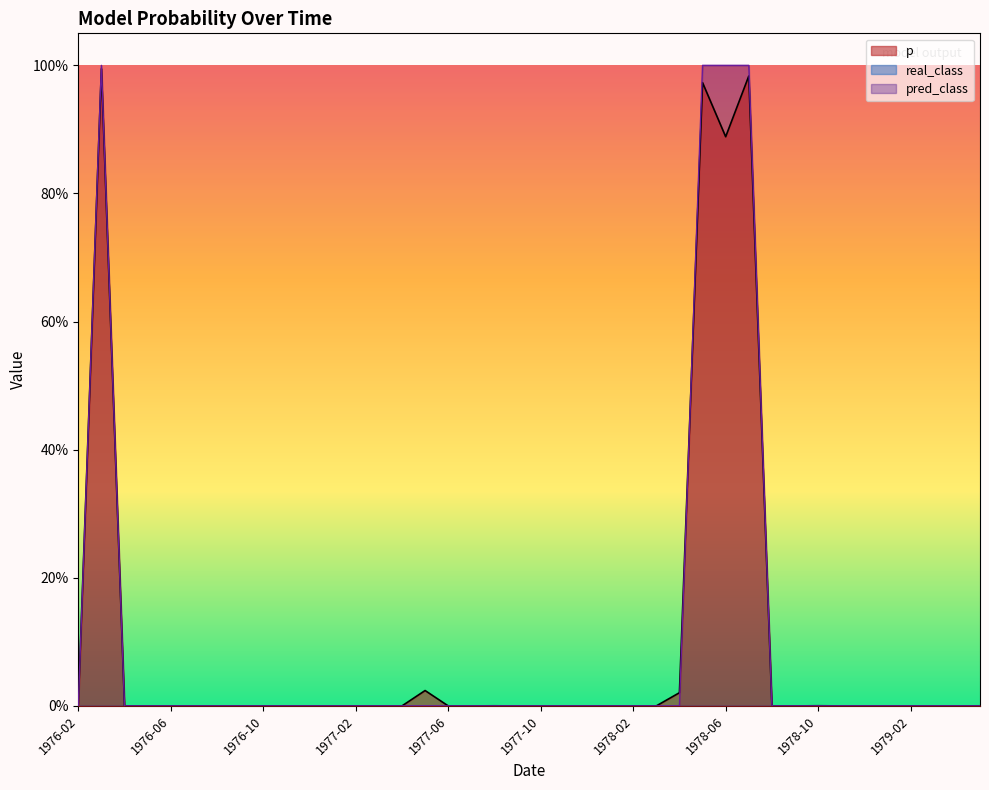

True or false: pred_class has more than 0 interior local peaks.

True